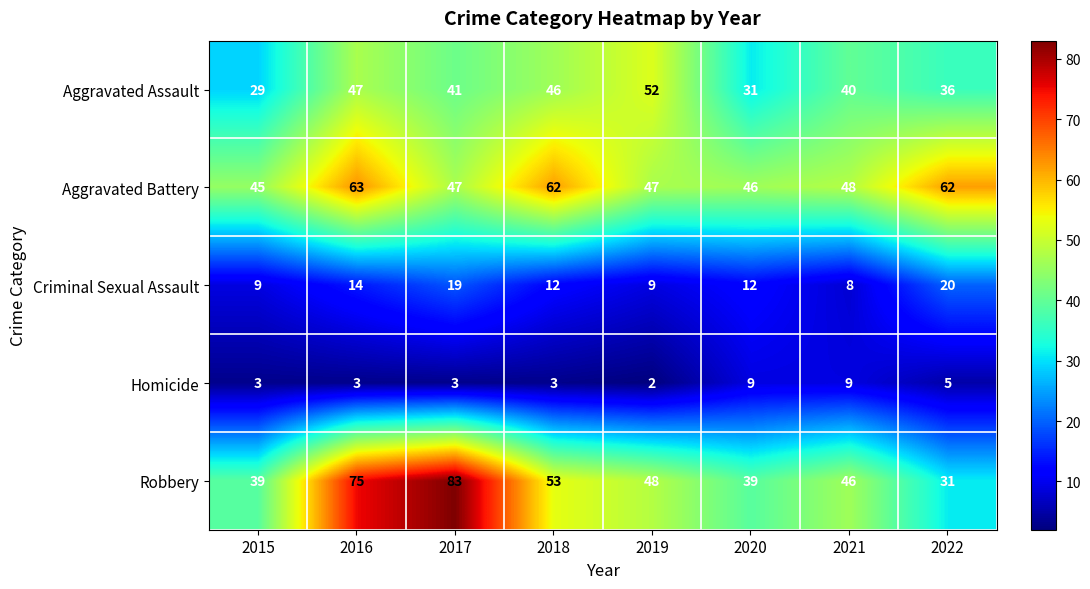

Read the Robbery value at 2015, to the nearest 10.

40